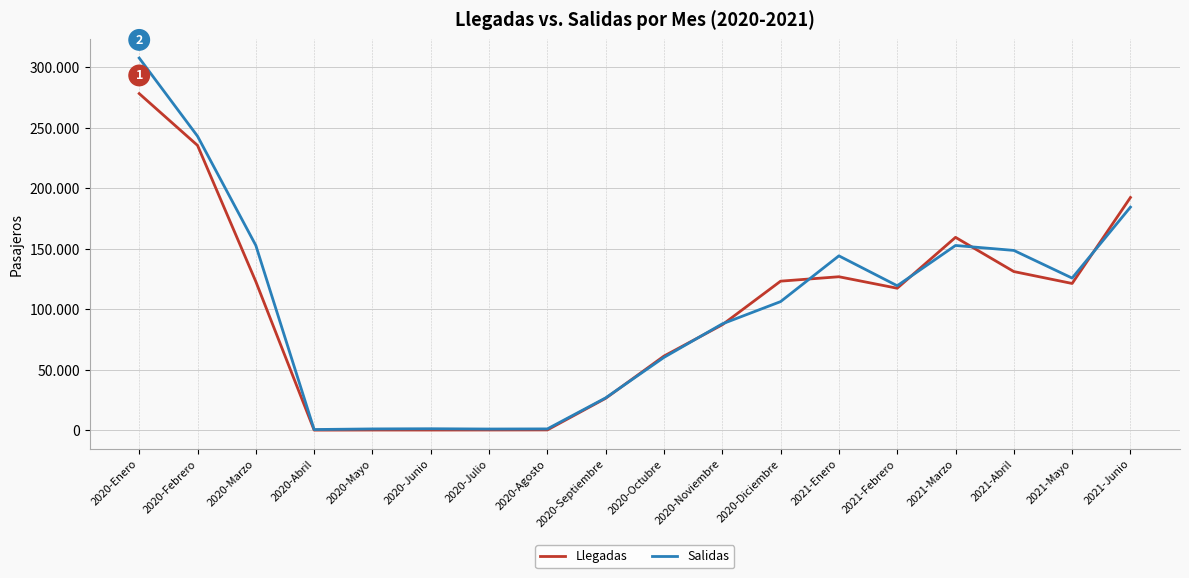

At which label does Salidas first exceed 119341?

2020-Enero